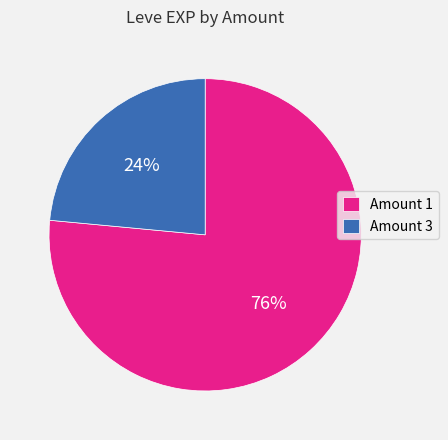

Is it true that Amount 3 is 24% of the pie?

True